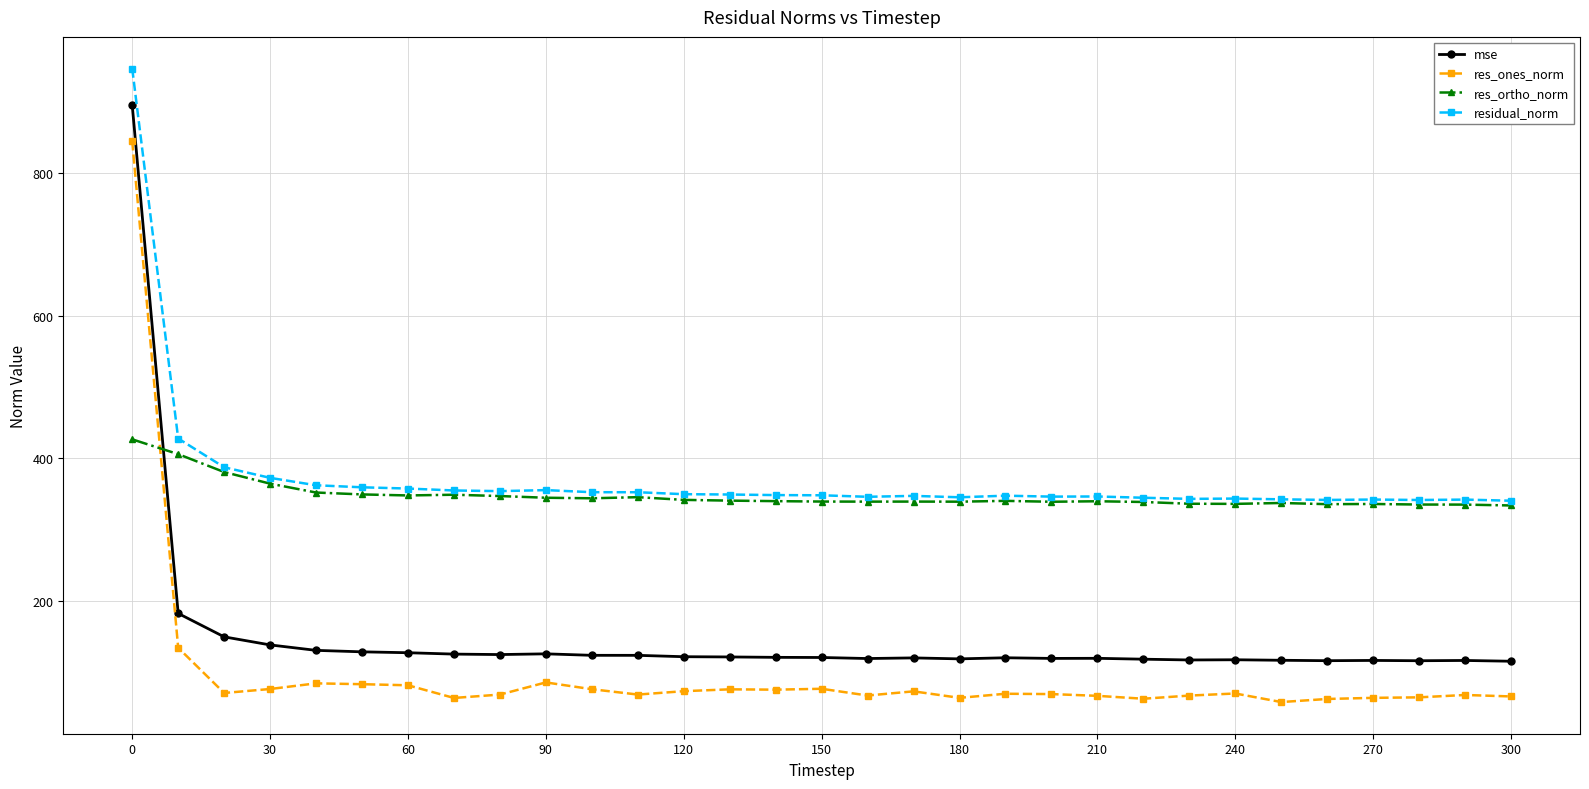

True or false: res_ones_norm has more than 2 points higher than both neighbors.

True